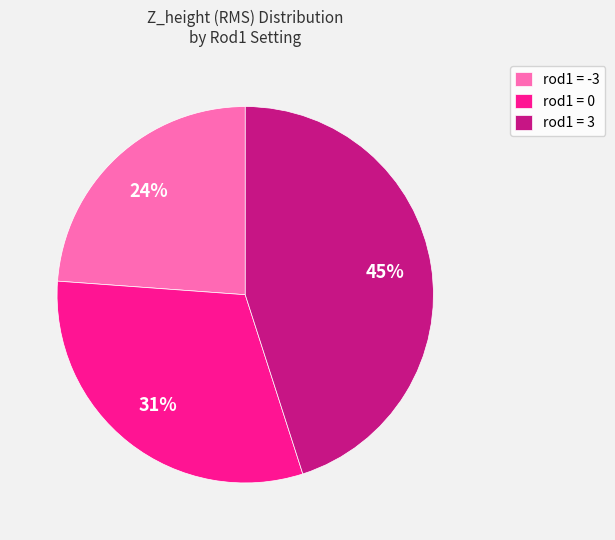

How many slices are in this pie chart?

3